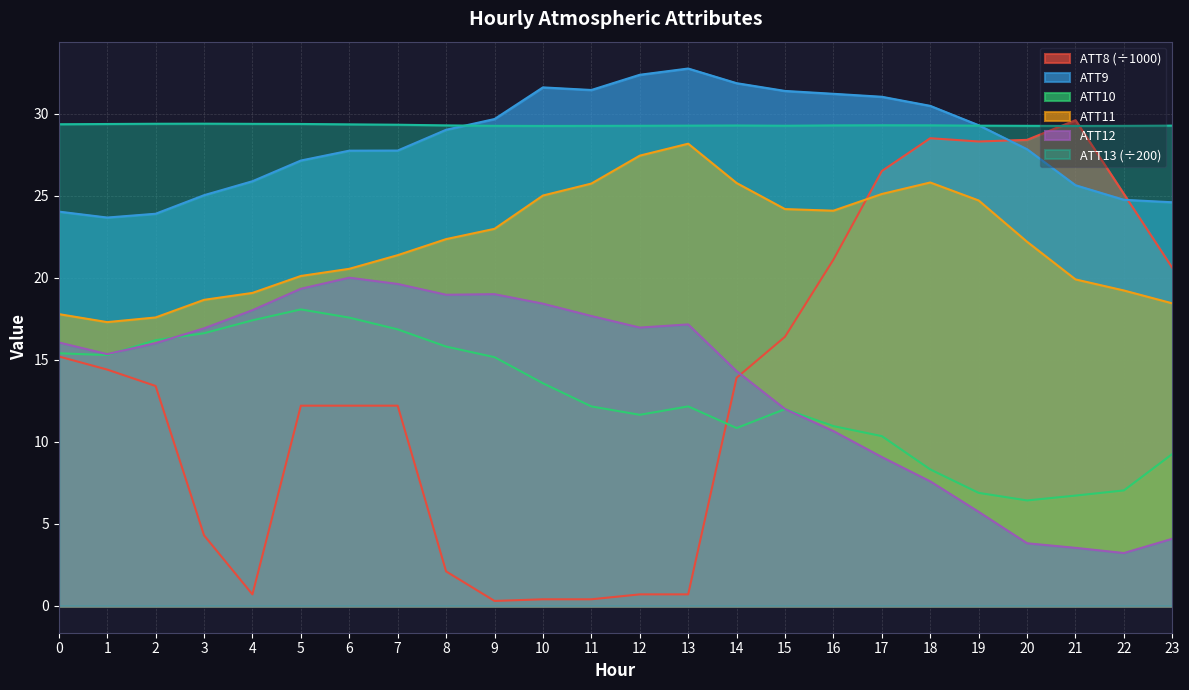

True or false: ATT9 has more than 0 interior local peaks.

True